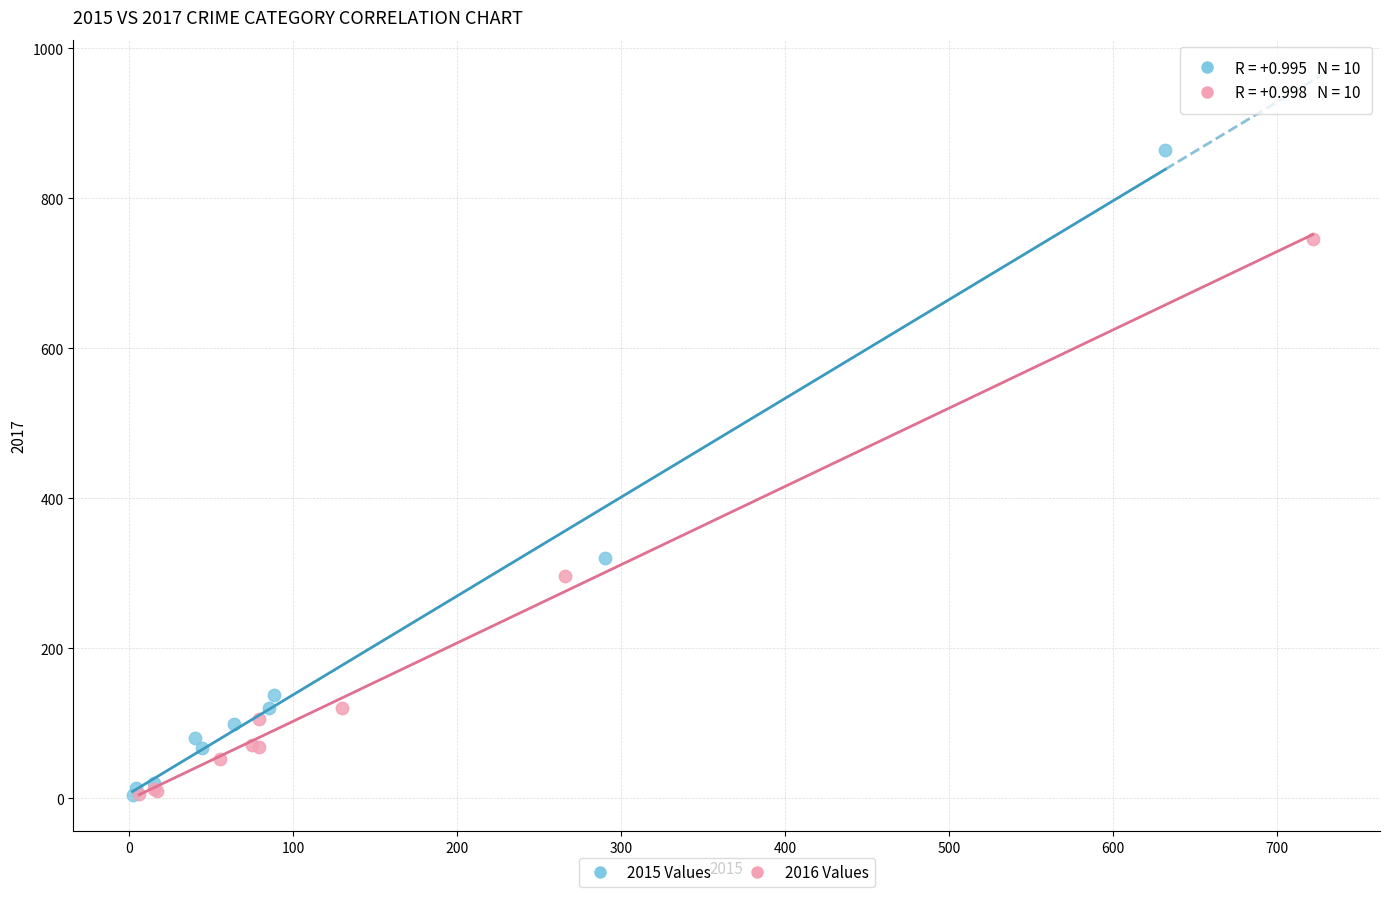

Which series has the largest Y range (max minus min)?

2015 Values